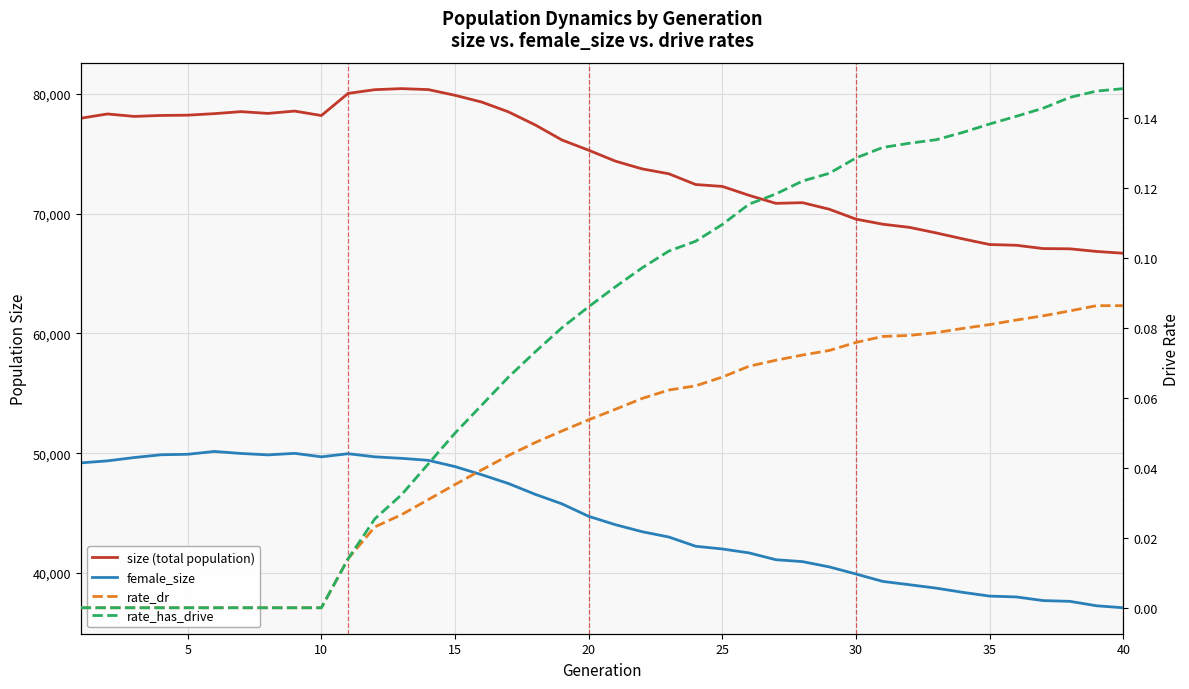

Count the number of categories in the chart.

40